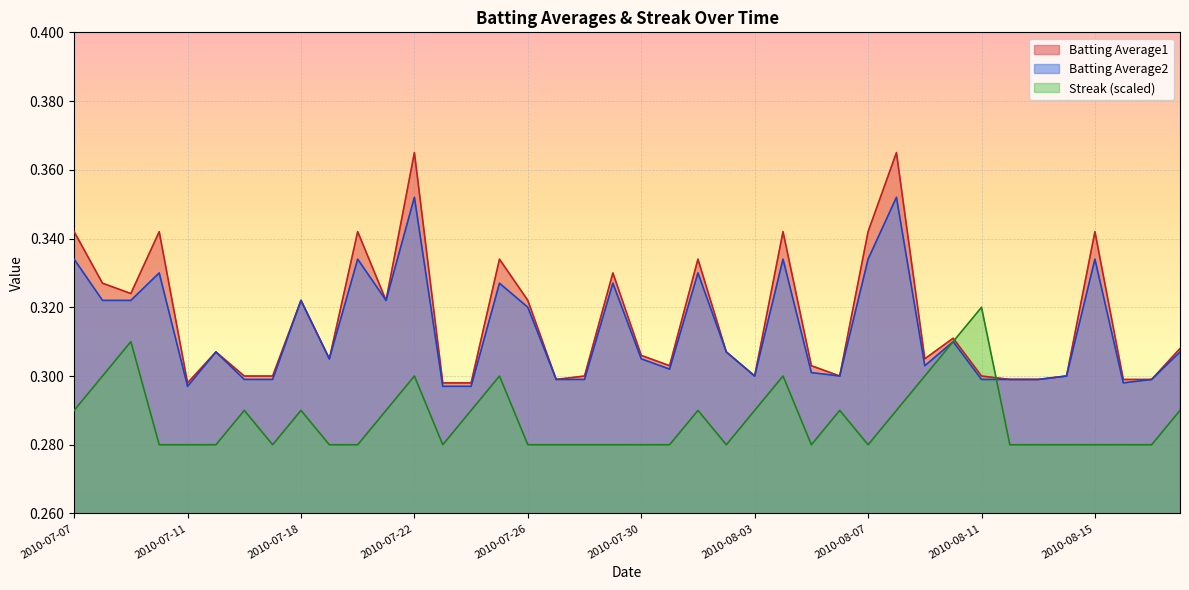

Reading left to right, transcribe all the data shown in this chart.

Batting Average1: 0.3	0.3	0.3	0.3	0.3	0.3	0.3	0.3	0.3	0.3	0.3	0.3	0.4	0.3	0.3	0.3	0.3	0.3	0.3	0.3	0.3	0.3	0.3	0.3	0.3	0.3	0.3	0.3	0.3	0.4	0.3	0.3	0.3	0.3	0.3	0.3	0.3	0.3	0.3	0.3
Batting Average2: 0.3	0.3	0.3	0.3	0.3	0.3	0.3	0.3	0.3	0.3	0.3	0.3	0.4	0.3	0.3	0.3	0.3	0.3	0.3	0.3	0.3	0.3	0.3	0.3	0.3	0.3	0.3	0.3	0.3	0.4	0.3	0.3	0.3	0.3	0.3	0.3	0.3	0.3	0.3	0.3
Streak: 0.3	0.3	0.3	0.3	0.3	0.3	0.3	0.3	0.3	0.3	0.3	0.3	0.3	0.3	0.3	0.3	0.3	0.3	0.3	0.3	0.3	0.3	0.3	0.3	0.3	0.3	0.3	0.3	0.3	0.3	0.3	0.3	0.3	0.3	0.3	0.3	0.3	0.3	0.3	0.3